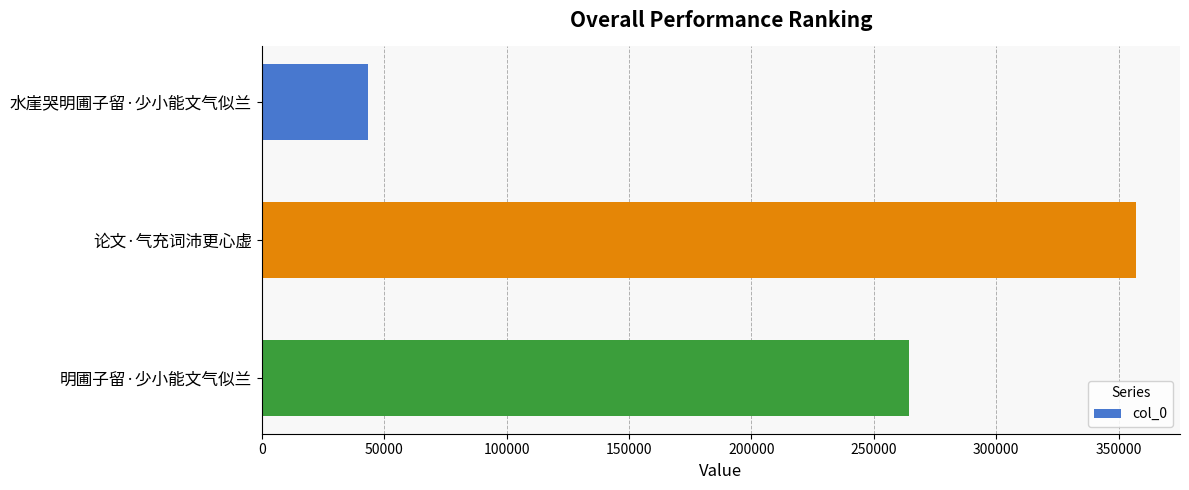

How many categories are shown in the chart?

3